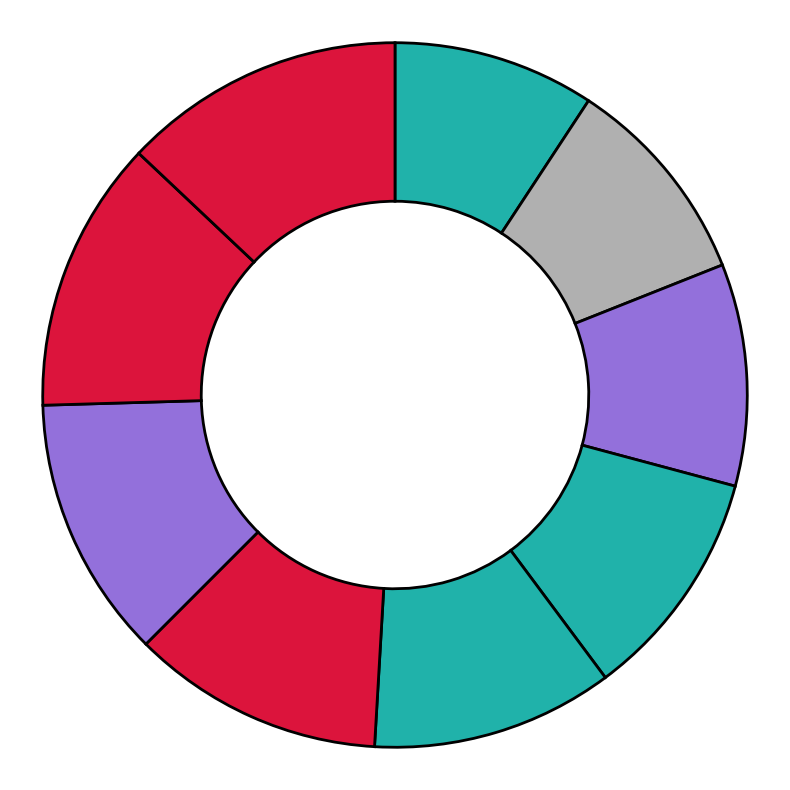

How many slices are in this pie chart?

9